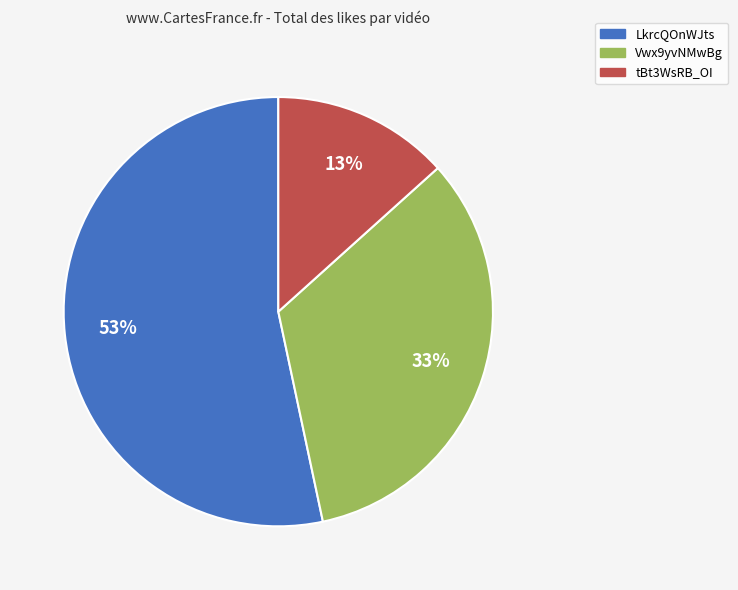

Rank the categories by value from lowest to highest.

tBt3WsRB_OI, Vwx9yvNMwBg, LkrcQOnWJts